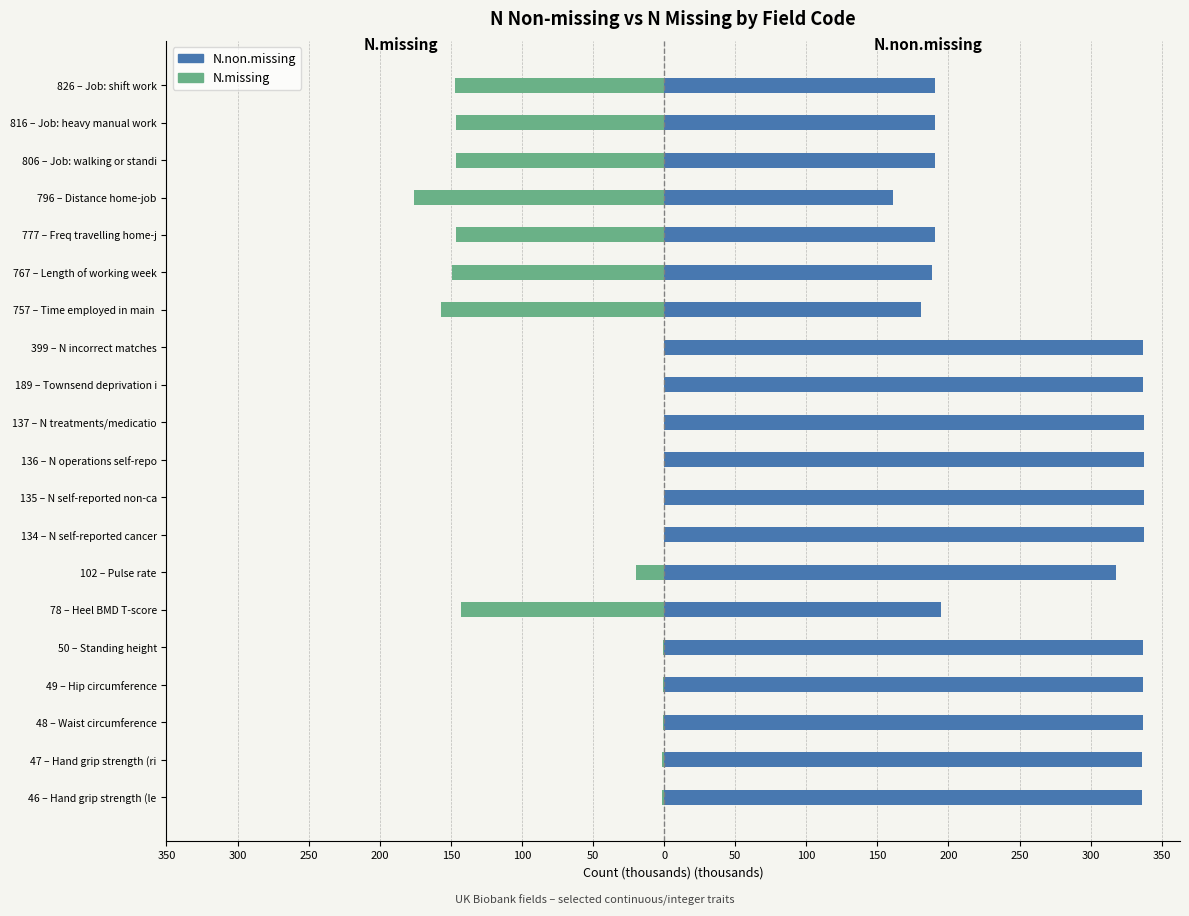

How many data points does each series have?

20